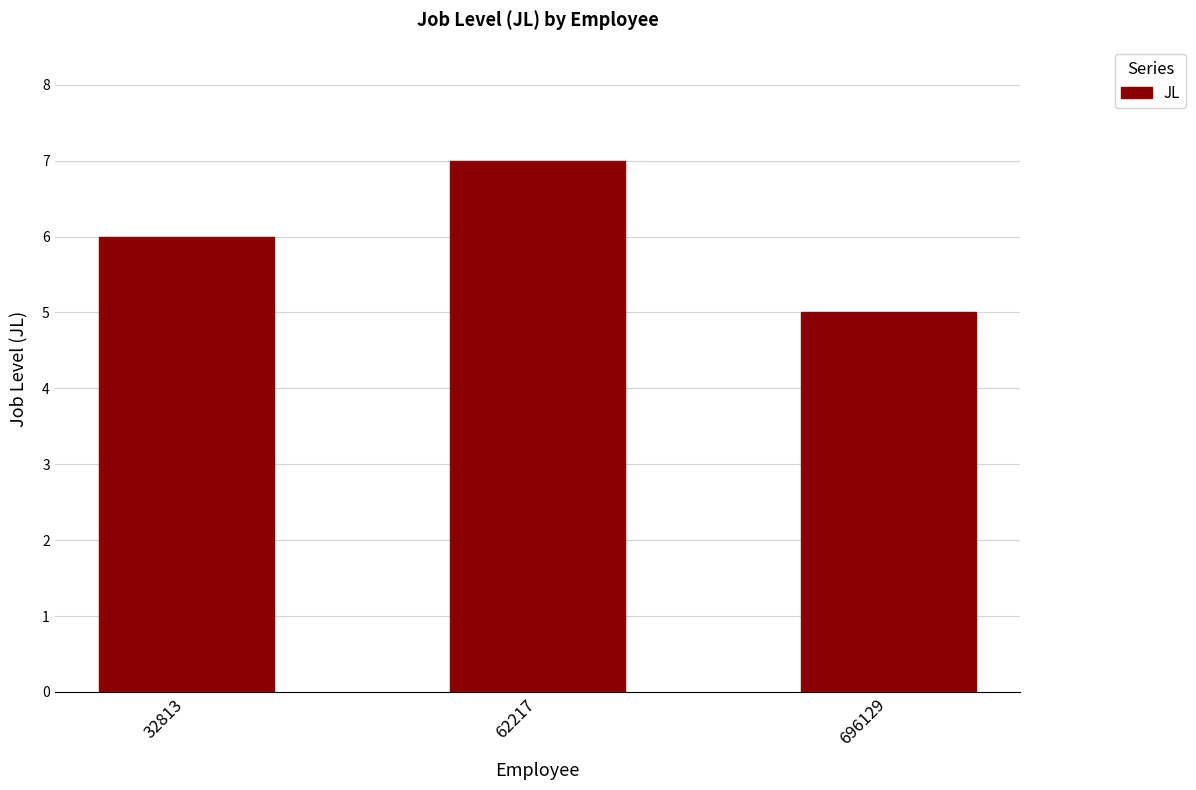

At which label is the value closest to 6?

32813